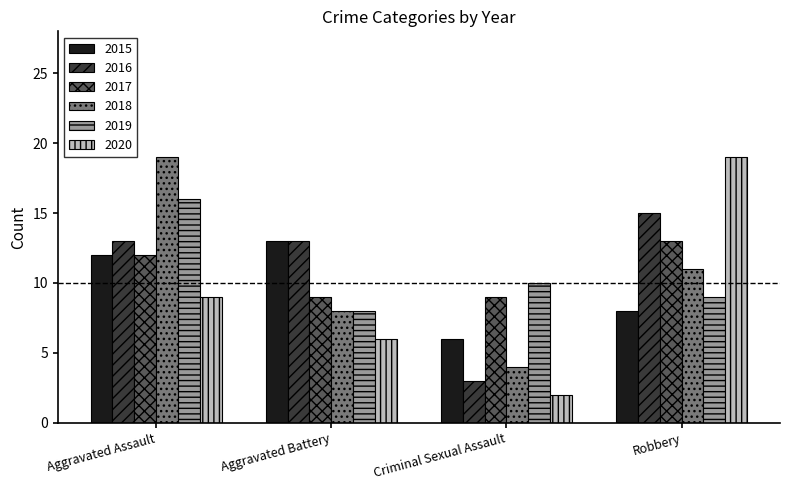

How many 2020 values are between 6 and 19?

3